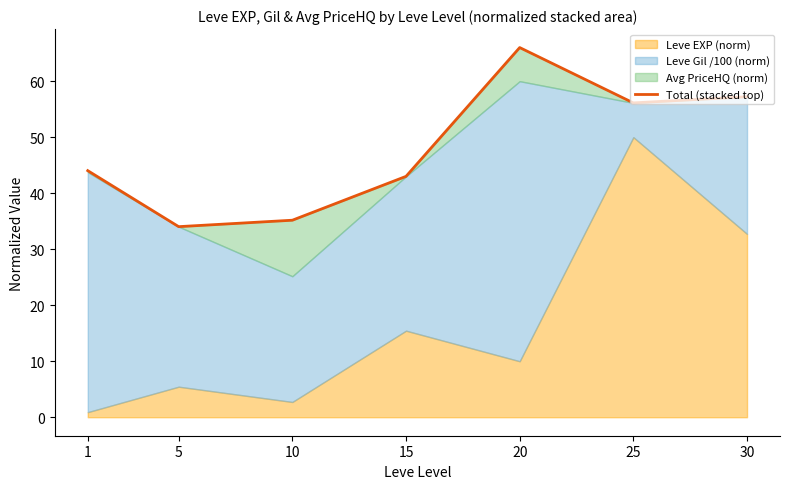

What is the sum of the values at 25 and 30?

113.3